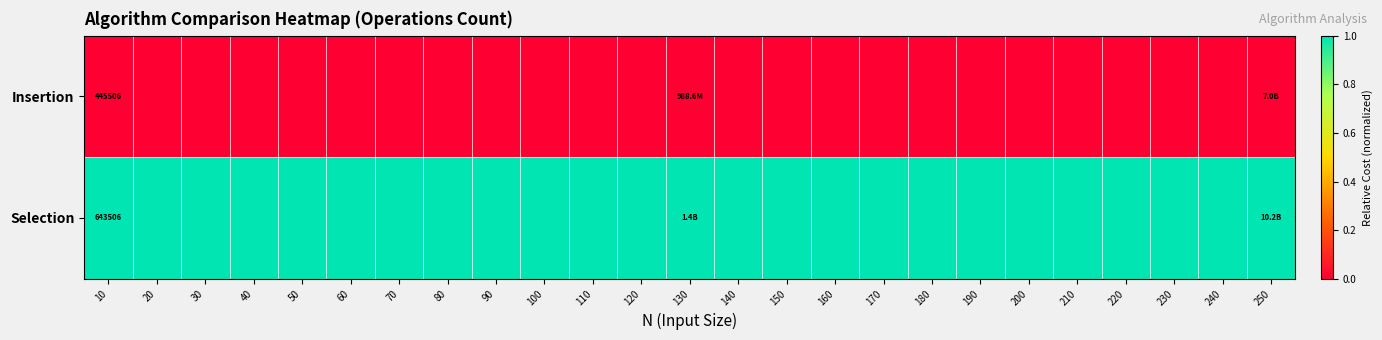

True or false: Insertion has a value of 188594 at 10.

False